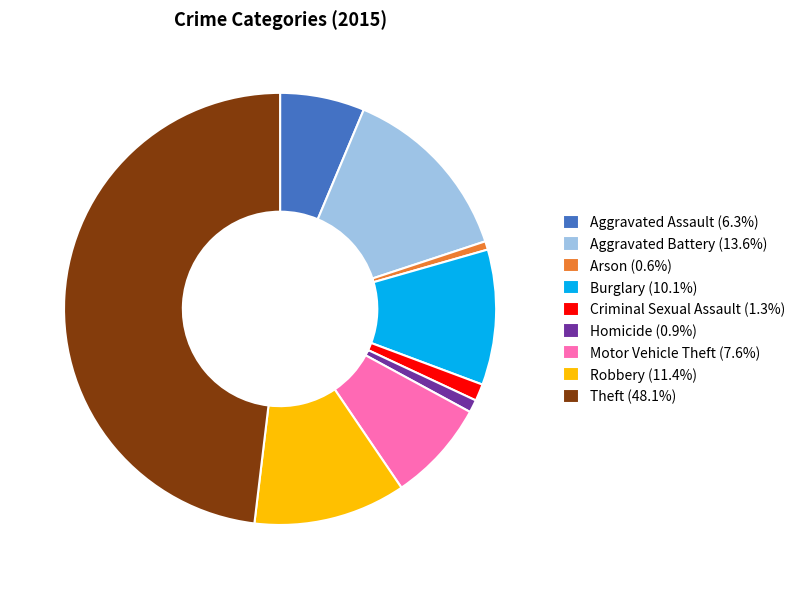

Is the sum of Aggravated Assault and Motor Vehicle Theft greater than half?

No